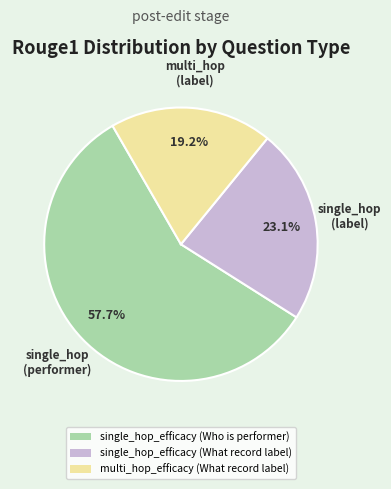

Approximately how many times larger is the value at multi_hop_efficacy (What record label) compared to single_hop_efficacy (Who is performer)?

0.3